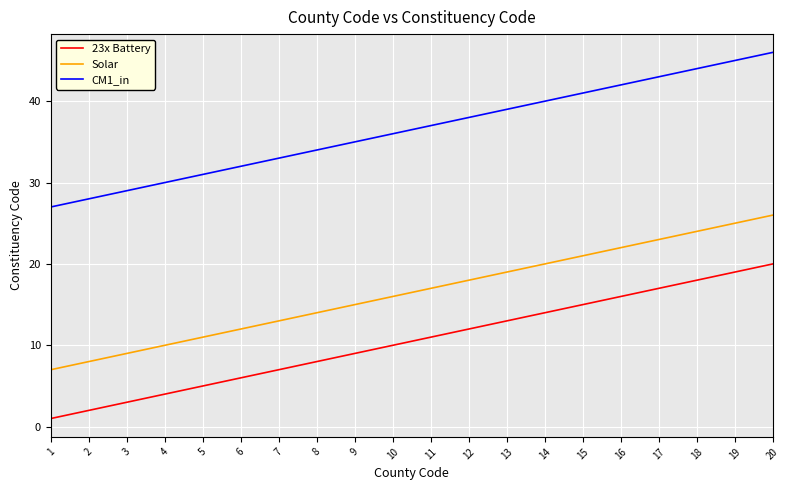

What are all the series names shown in the legend?

23x Battery, Solar, CM1_in